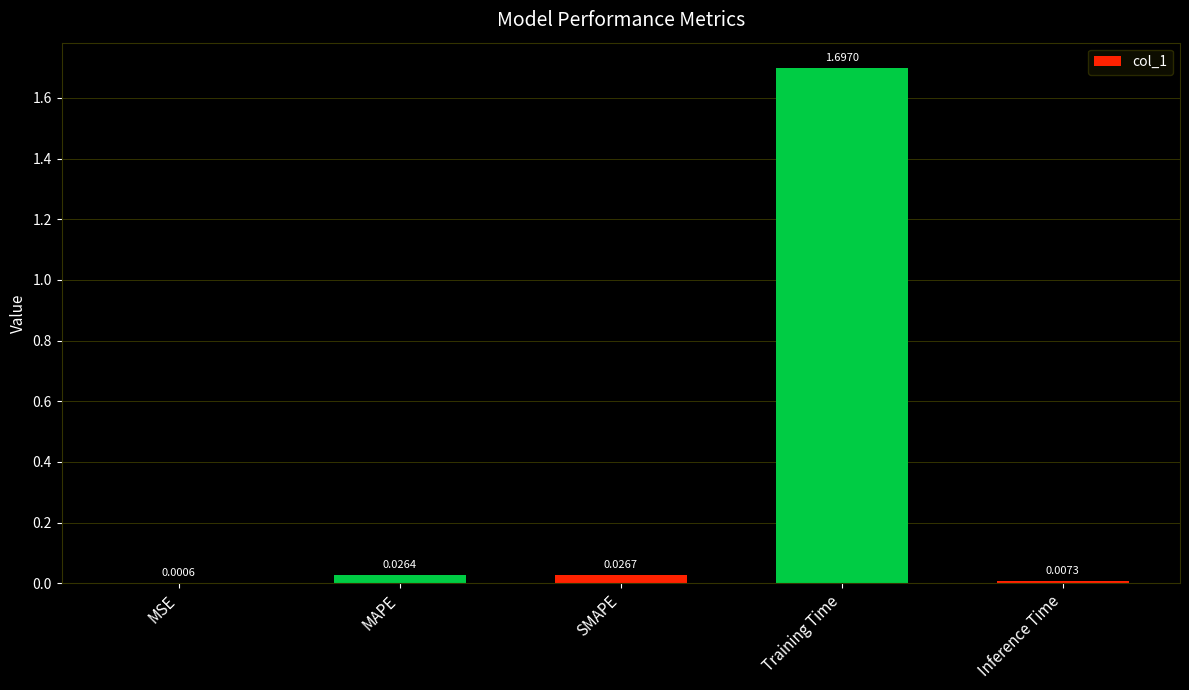

Where is the data nearest to the value 0?

MSE